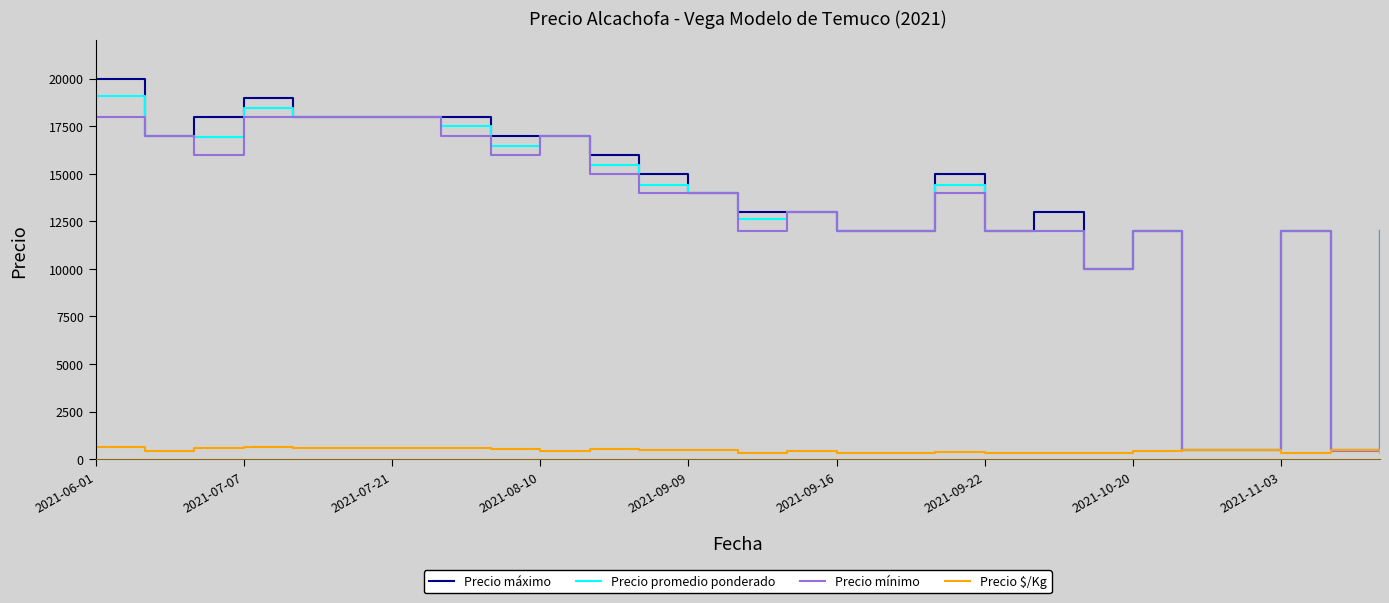

What is the maximum value for Precio $/Kg?

636